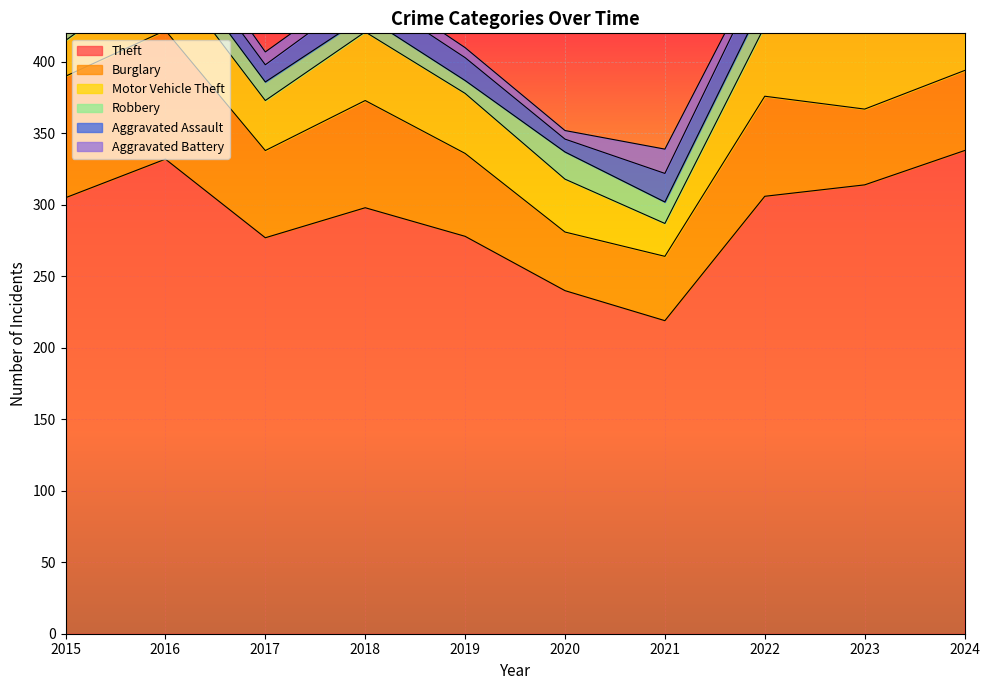

What is the approximate value of Theft at 2021?

219